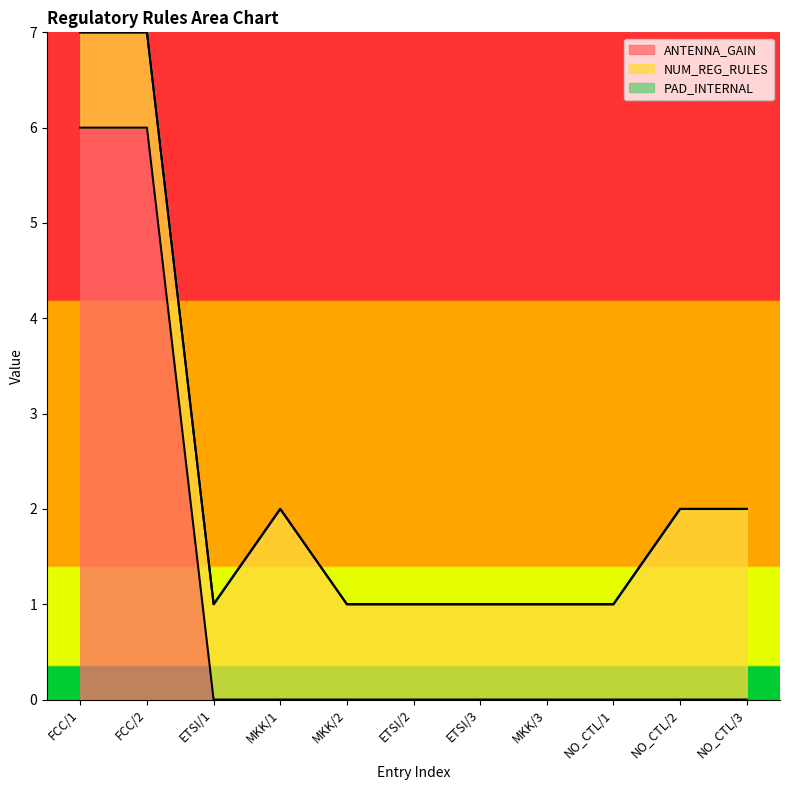

What is the average value of the NUM_REG_RULES series?

1